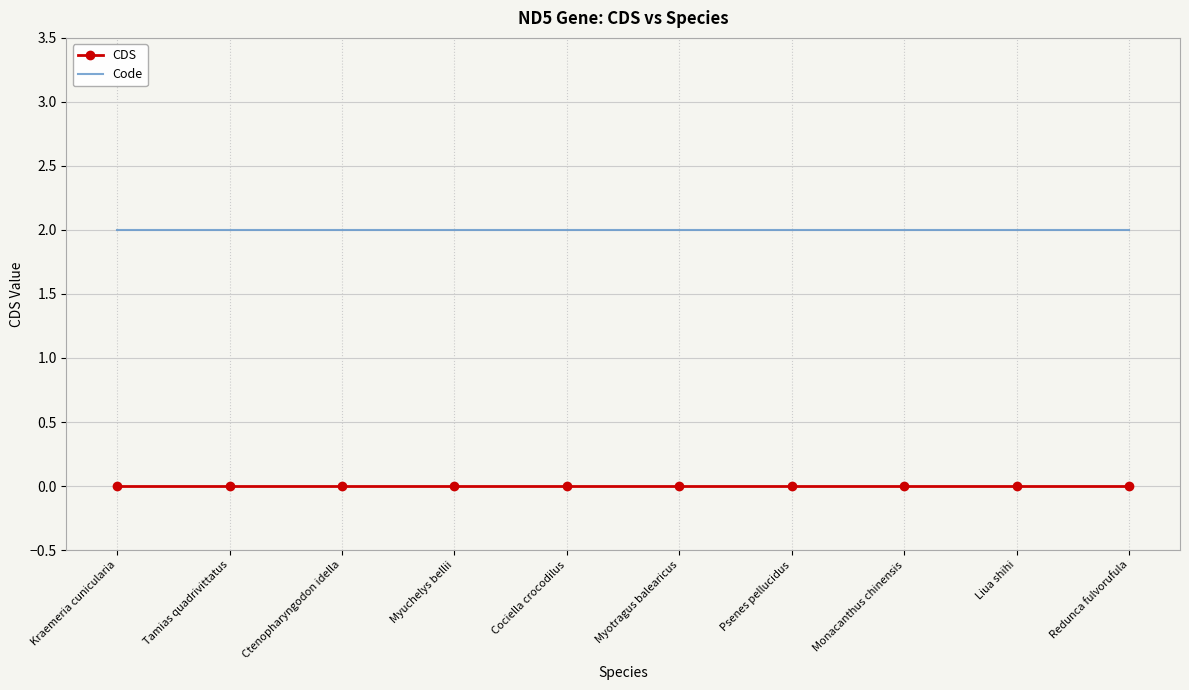

True or false: CDS and Code cross at least once.

False